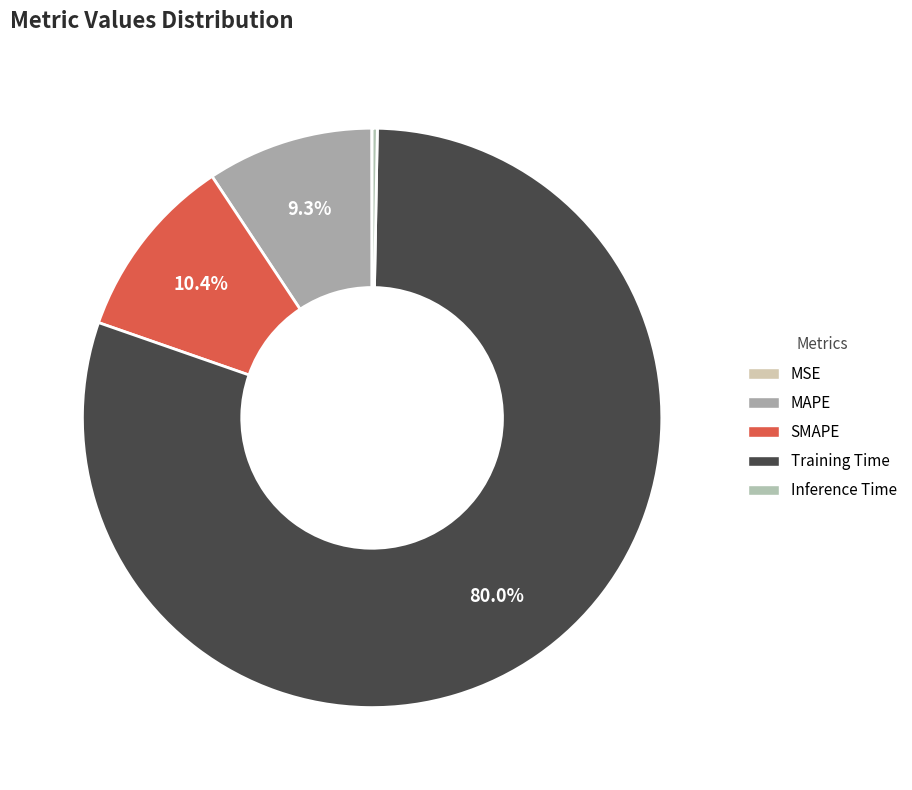

Which slice is the smallest?

MSE